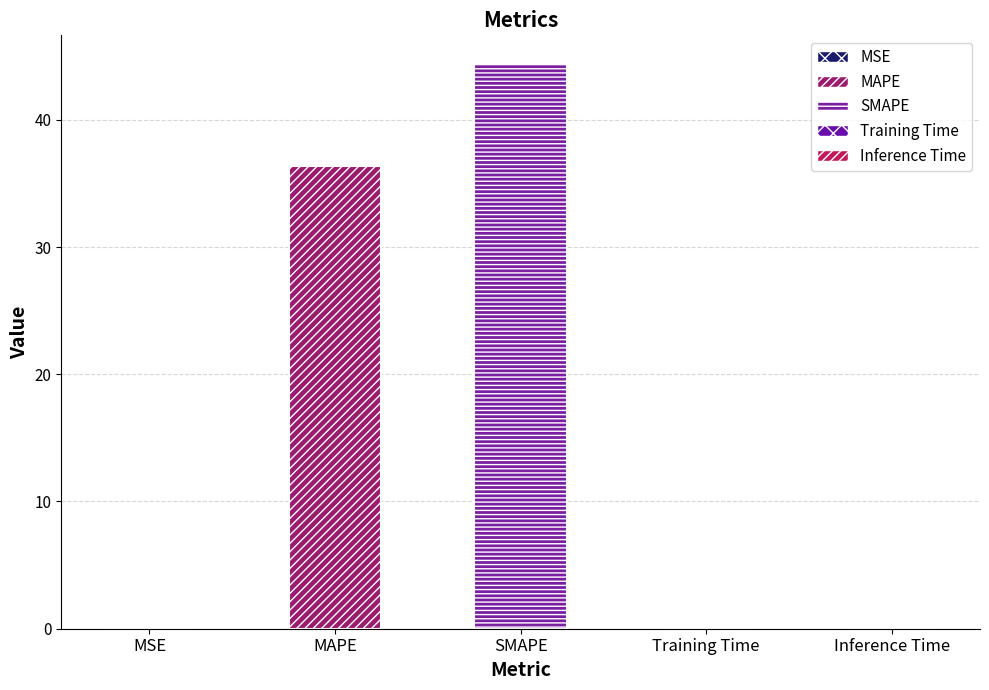

True or false: the data shows 44.4 at SMAPE.

True